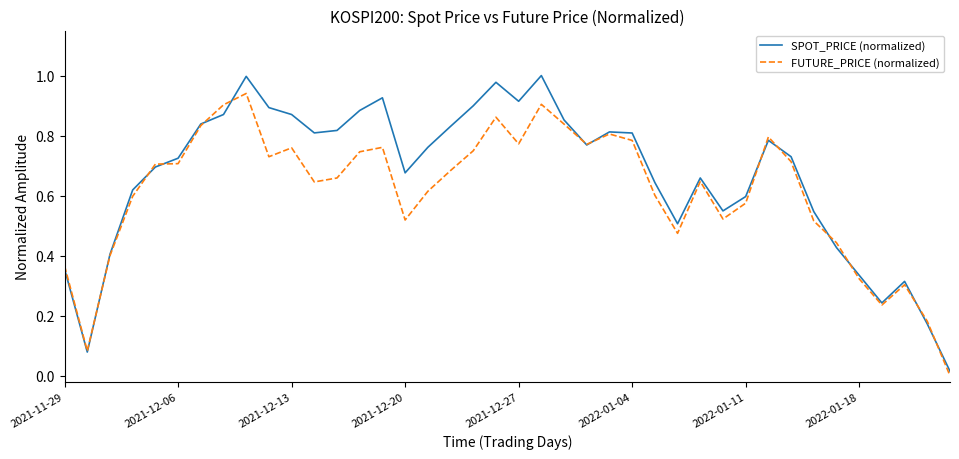

Rank the series by their maximum value, from highest to lowest.

SPOT_PRICE (normalized), FUTURE_PRICE (normalized)